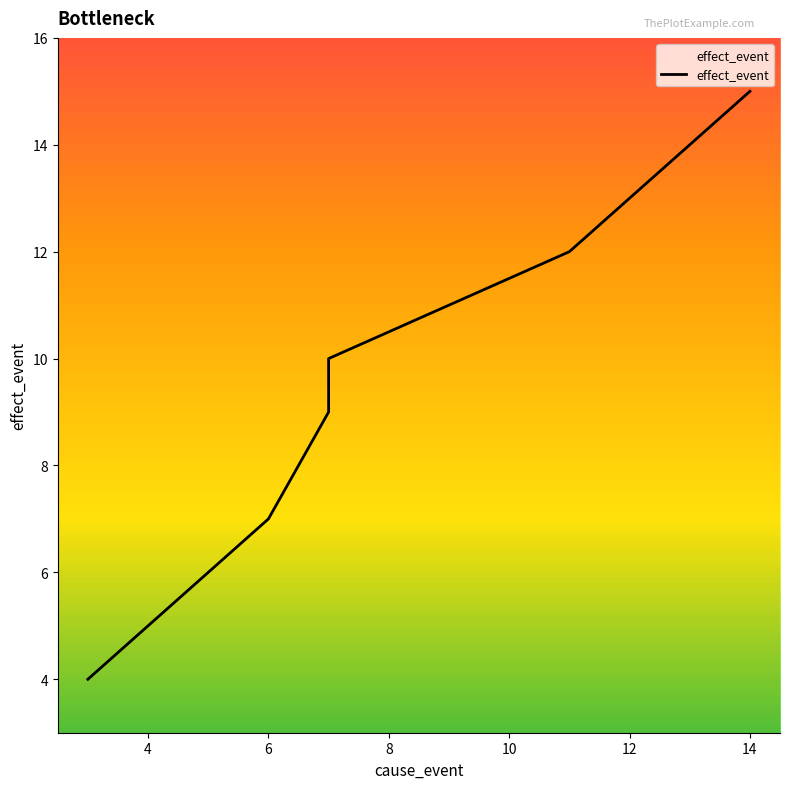

What is the greatest value displayed?

15